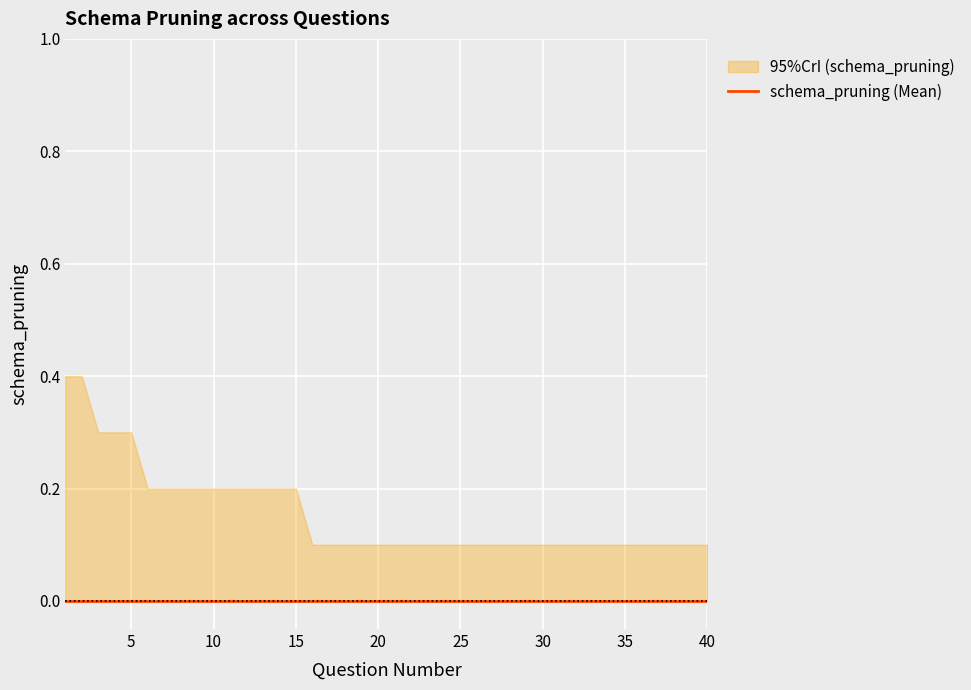

Reading right to left, transcribe all the data shown in this chart.

schema_pruning: 40=0.0	39=0.0	38=0.0	37=0.0	36=0.0	35=0.0	34=0.0	33=0.0	32=0.0	31=0.0	30=0.0	29=0.0	28=0.0	27=0.0	26=0.0	25=0.0	24=0.0	23=0.0	22=0.0	21=0.0	20=0.0	19=0.0	18=0.0	17=0.0	16=0.0	15=0.0	14=0.0	13=0.0	12=0.0	11=0.0	10=0.0	9=0.0	8=0.0	7=0.0	6=0.0	5=0.0	4=0.0	3=0.0	2=0.0	1=0.0
schema_pruning_upper: 40=0.1	39=0.1	38=0.1	37=0.1	36=0.1	35=0.1	34=0.1	33=0.1	32=0.1	31=0.1	30=0.1	29=0.1	28=0.1	27=0.1	26=0.1	25=0.1	24=0.1	23=0.1	22=0.1	21=0.1	20=0.1	19=0.1	18=0.1	17=0.1	16=0.1	15=0.2	14=0.2	13=0.2	12=0.2	11=0.2	10=0.2	9=0.2	8=0.2	7=0.2	6=0.2	5=0.3	4=0.3	3=0.3	2=0.4	1=0.4
schema_pruning_lower: 40=0.0	39=0.0	38=0.0	37=0.0	36=0.0	35=0.0	34=0.0	33=0.0	32=0.0	31=0.0	30=0.0	29=0.0	28=0.0	27=0.0	26=0.0	25=0.0	24=0.0	23=0.0	22=0.0	21=0.0	20=0.0	19=0.0	18=0.0	17=0.0	16=0.0	15=0.0	14=0.0	13=0.0	12=0.0	11=0.0	10=0.0	9=0.0	8=0.0	7=0.0	6=0.0	5=0.0	4=0.0	3=0.0	2=0.0	1=0.0